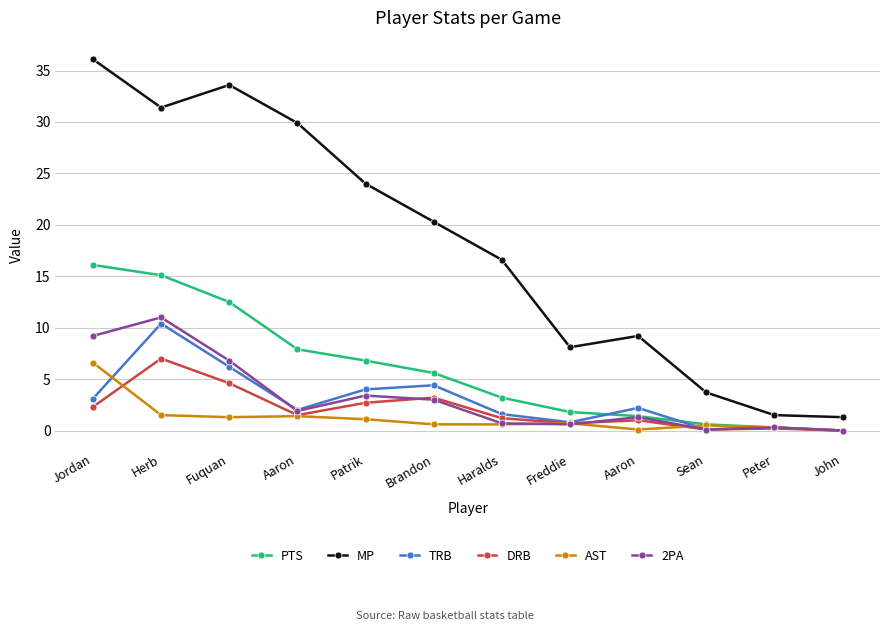

Which series ends up on top after the final intersection of PTS and TRB?

PTS